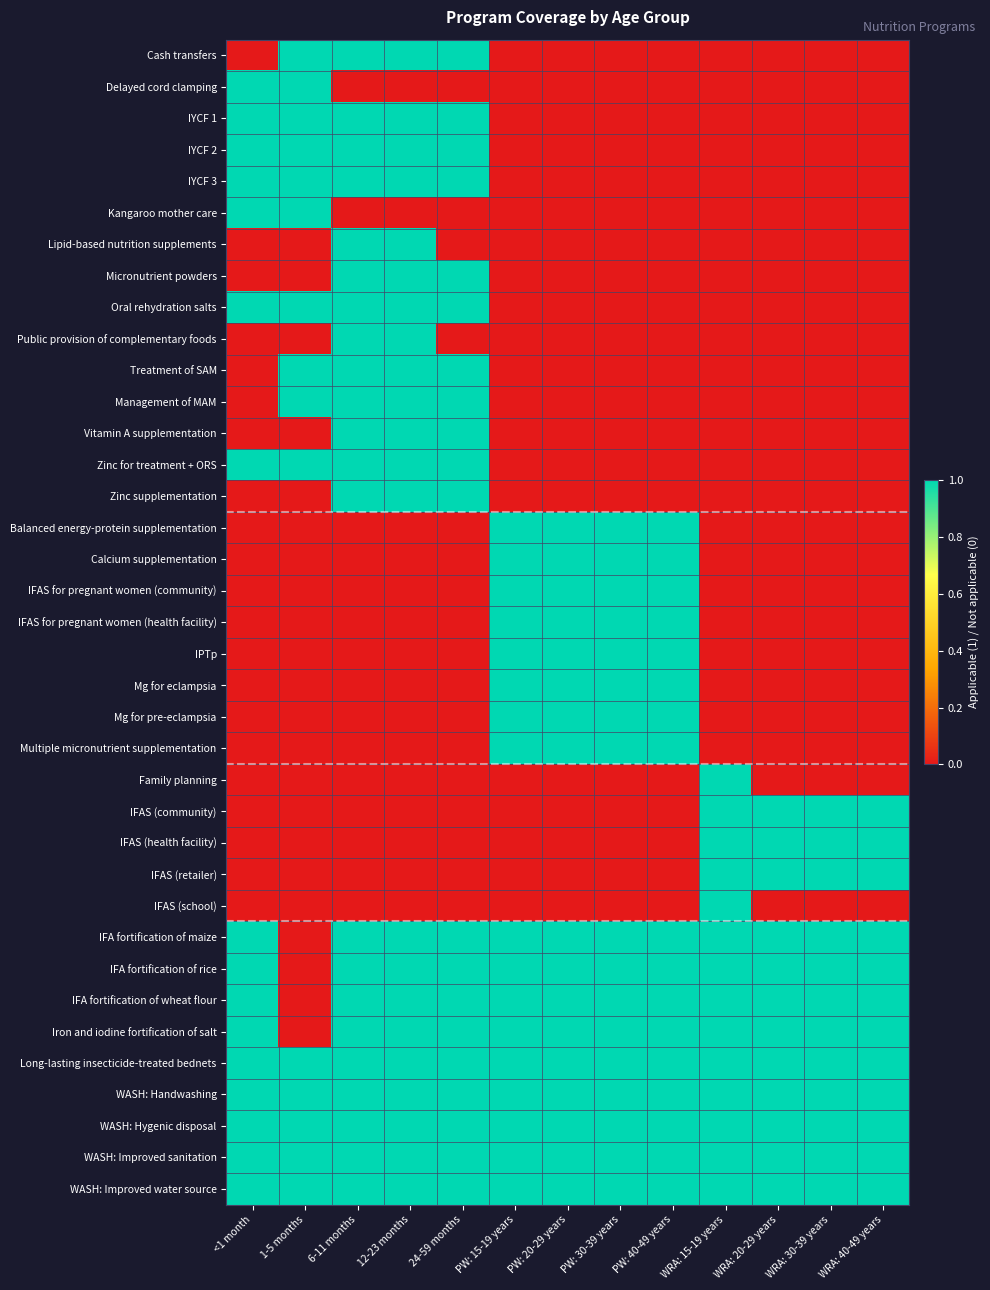

List the series in order of their peak value, highest first.

Cash transfers, Delayed cord clamping, IYCF 1, IYCF 2, IYCF 3, Kangaroo mother care, Lipid-based nutrition supplements, Micronutrient powders, Oral rehydration salts, Public provision of complementary foods, Treatment of SAM, Management of MAM, Vitamin A supplementation, Zinc for treatment + ORS, Zinc supplementation, Balanced energy-protein supplementation, Calcium supplementation, IFAS for pregnant women (community), IFAS for pregnant women (health facility), IPTp, Mg for eclampsia, Mg for pre-eclampsia, Multiple micronutrient supplementation, Family planning, IFAS (community), IFAS (health facility), IFAS (retailer), IFAS (school), IFA fortification of maize, IFA fortification of rice, IFA fortification of wheat flour, Iron and iodine fortification of salt, Long-lasting insecticide-treated bednets, WASH: Handwashing, WASH: Hygenic disposal, WASH: Improved sanitation, WASH: Improved water source